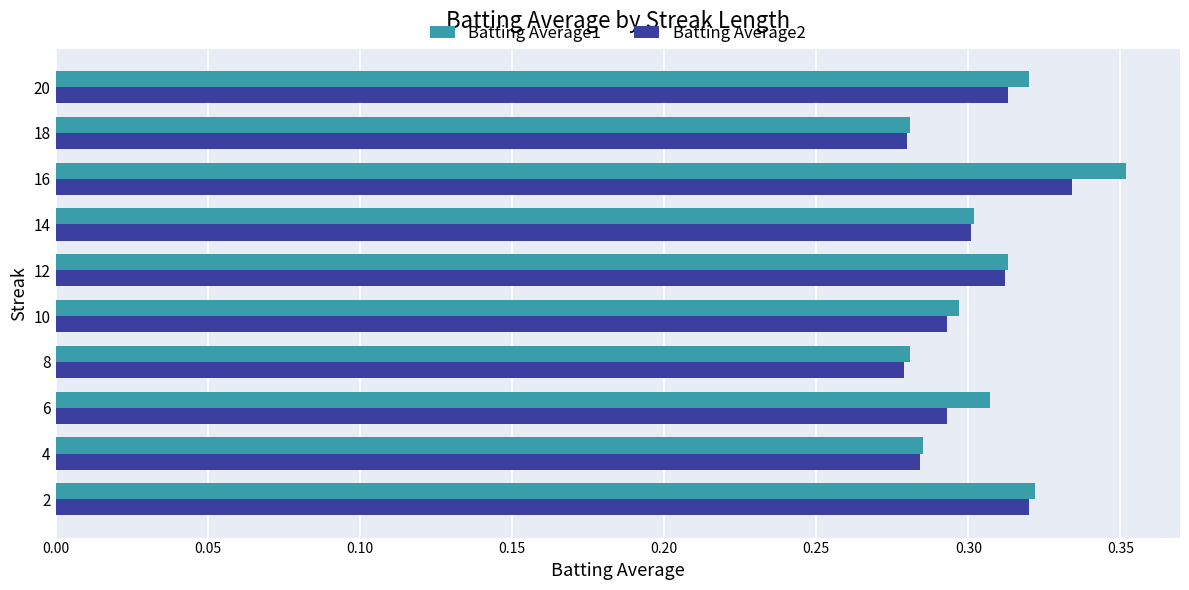

What is the sum of the Batting Average1 values at 8 and 18?

0.6